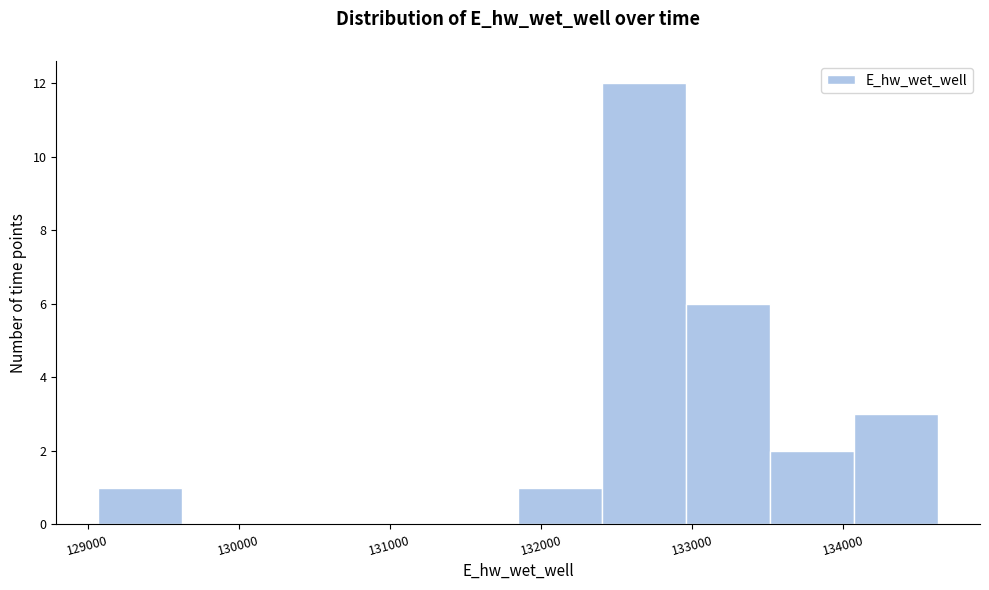

Over which range of the x-axis is the bar tallest?

132400 to 133000